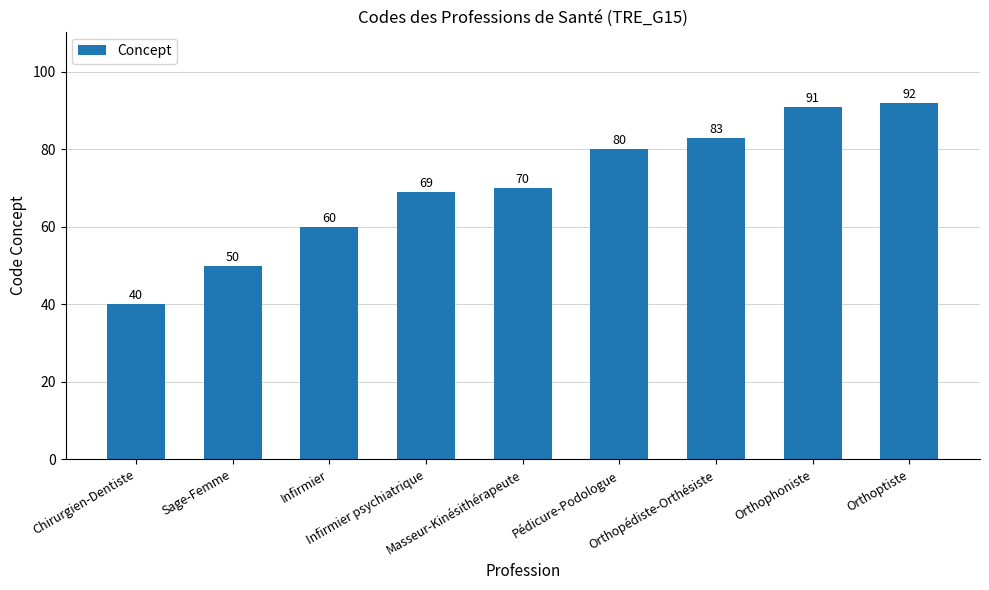

The value at Orthophoniste is 91. True or false?

True